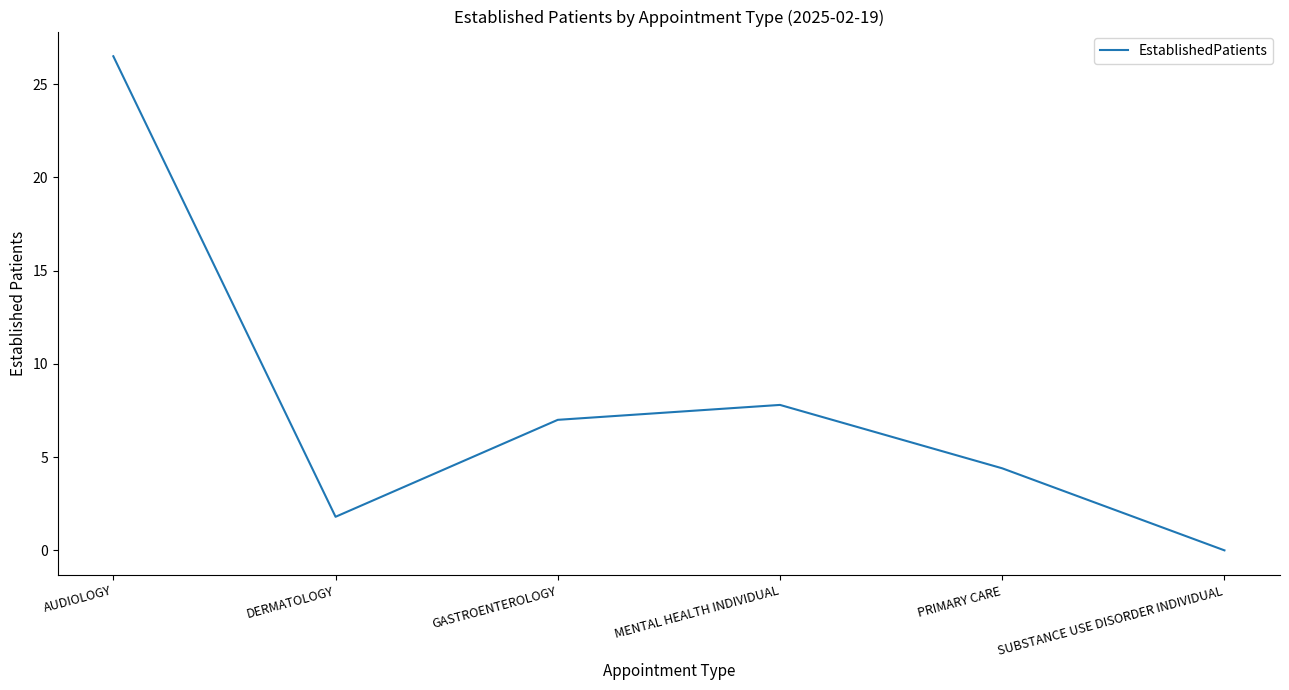

Is it true that the value at SUBSTANCE USE DISORDER INDIVIDUAL is 0.0?

True